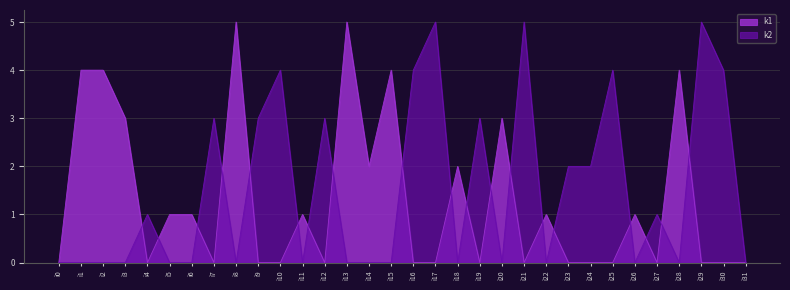

What are all the series names shown in the legend?

k1, k2